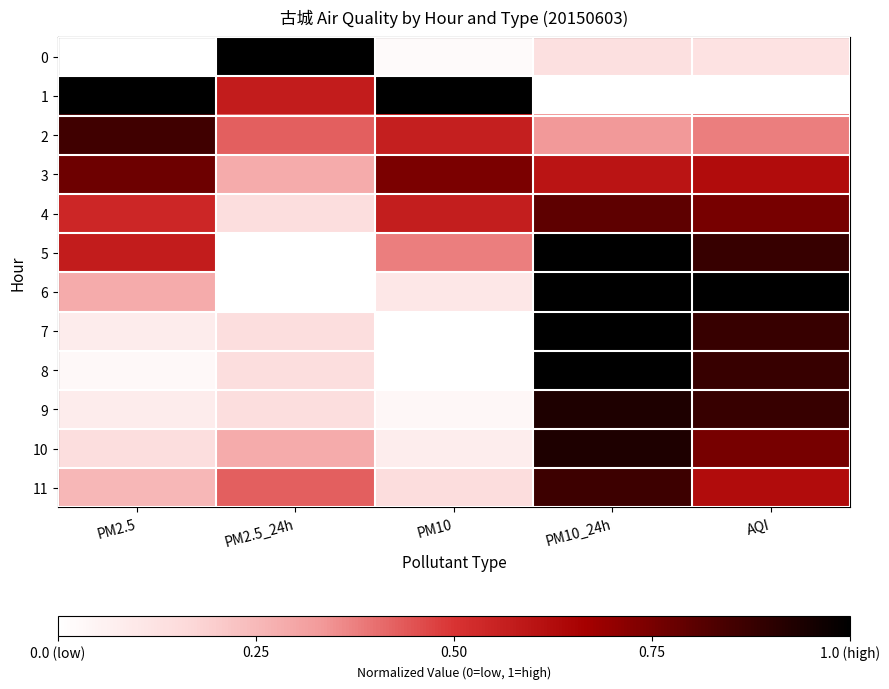

Which series has the largest total across all categories?

3